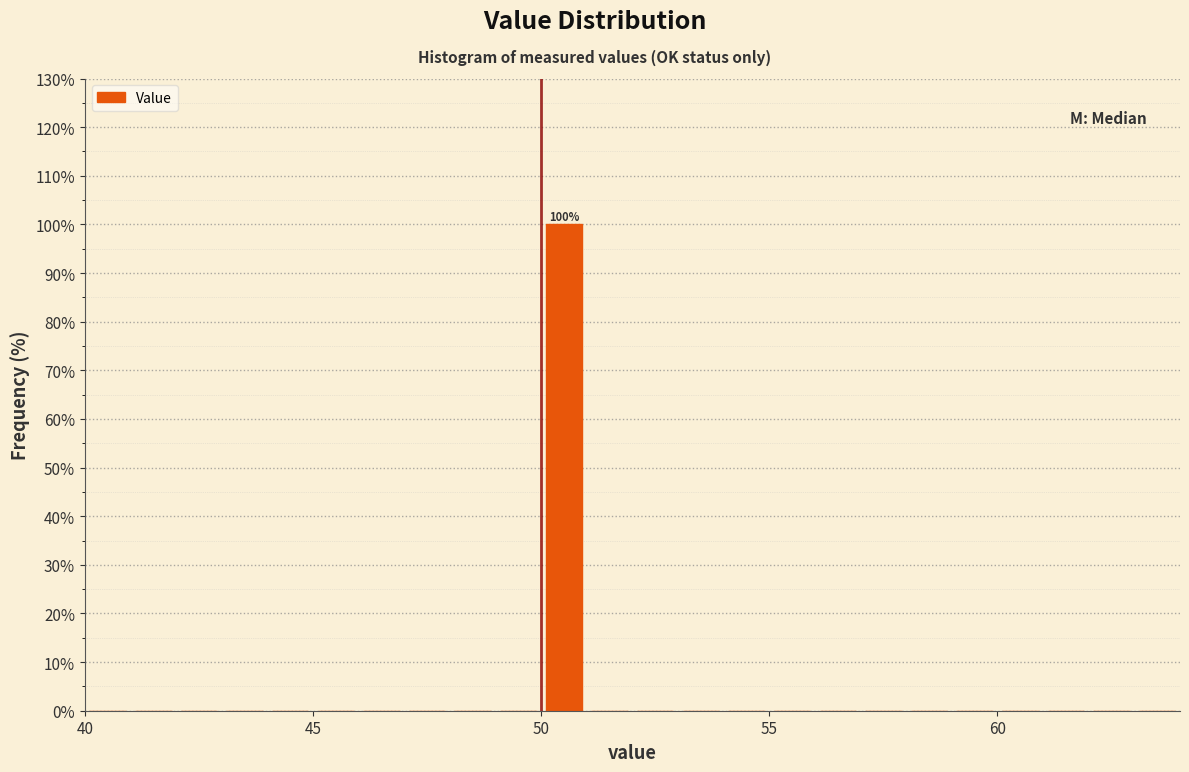

Around what value on the x-axis is the tallest bar? Give the approximate position of its centre, as read against the axis.

50.5